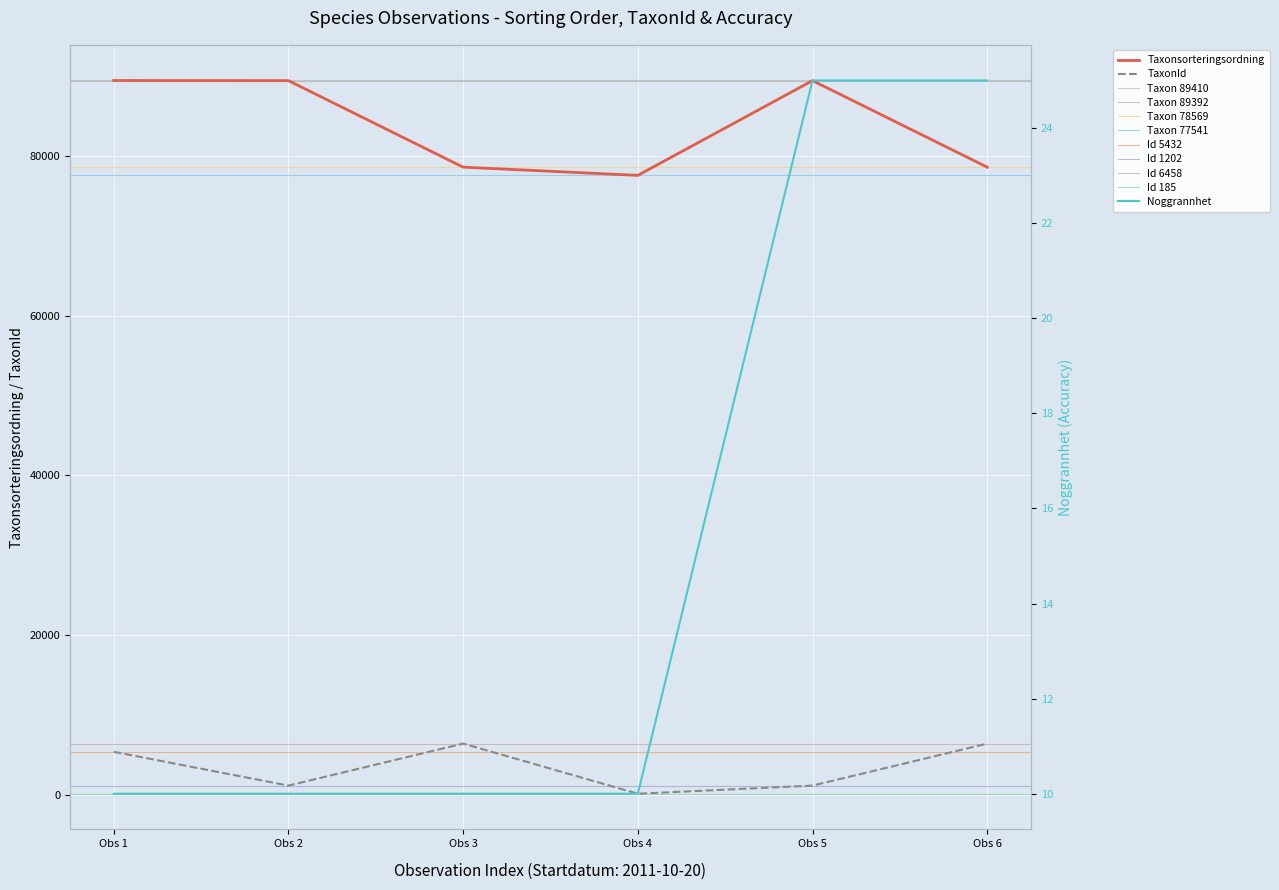

What is the difference between the second highest and minimum values in the Noggrannhet series?

15